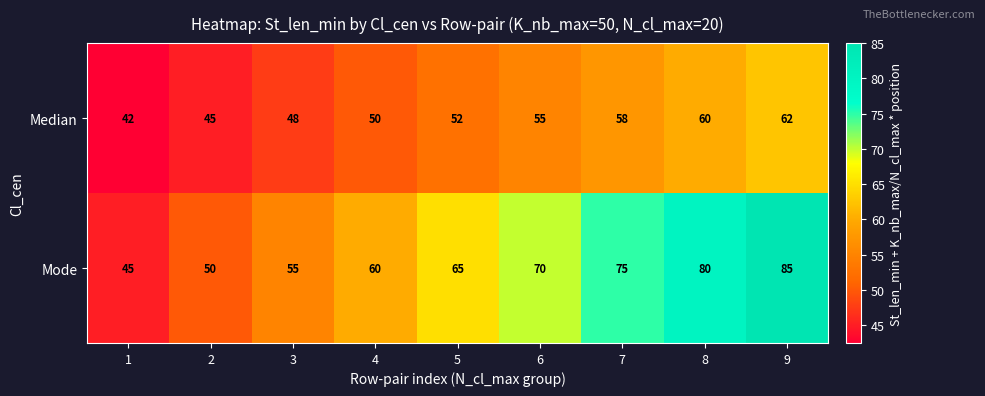

What is the sum of all Mode values?

585